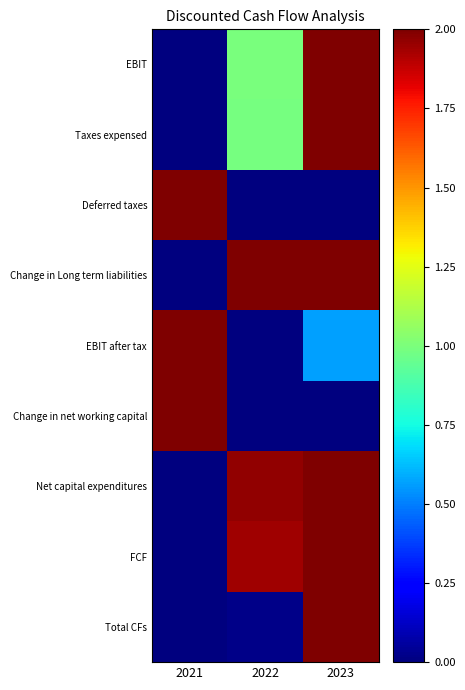

Rank the series by their maximum value, from lowest to highest.

EBIT, Taxes expensed, Deferred taxes, Change in Long term liabilities, EBIT after tax, Change in net working capital, Net capital expenditures, FCF, Total CFs